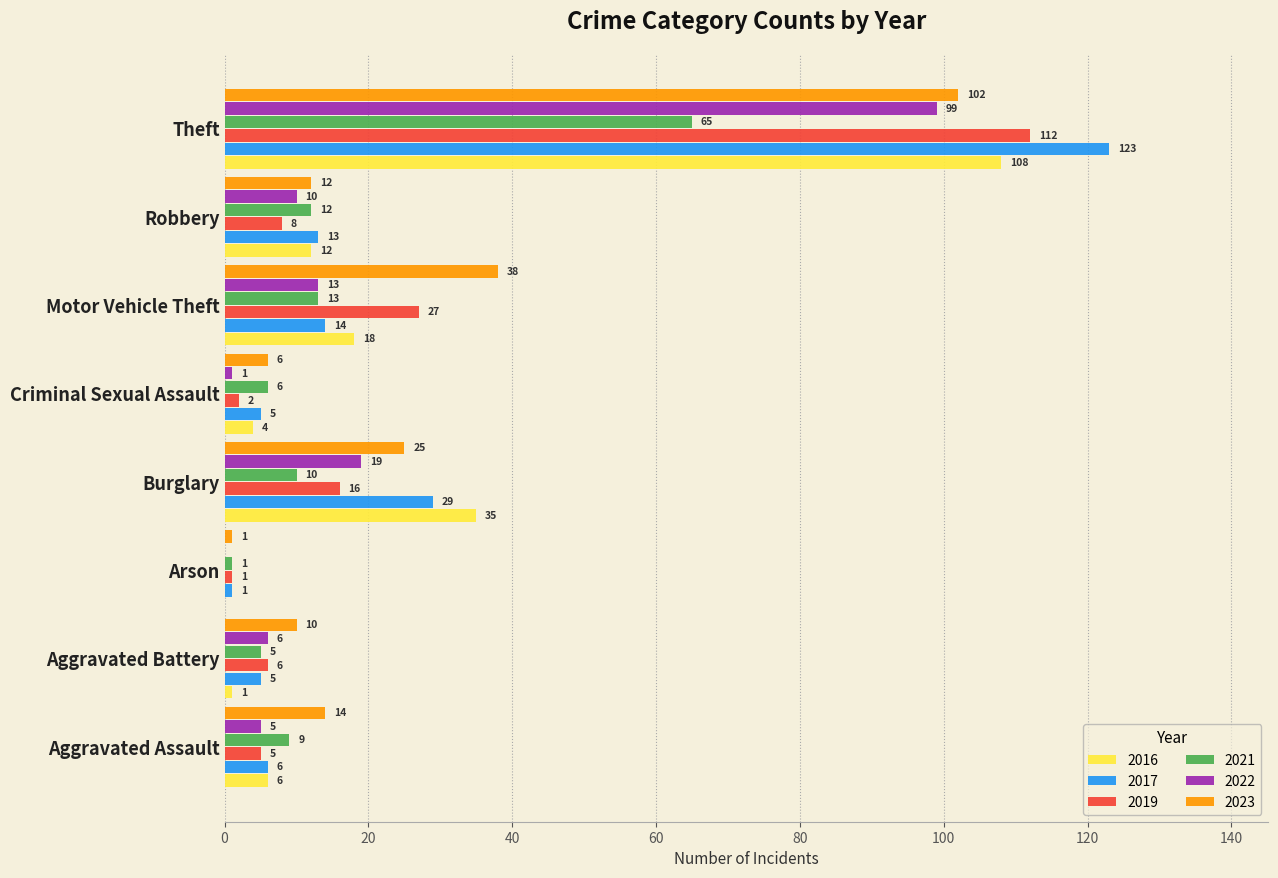

The value of 2017 at Robbery is 13. True or false?

True